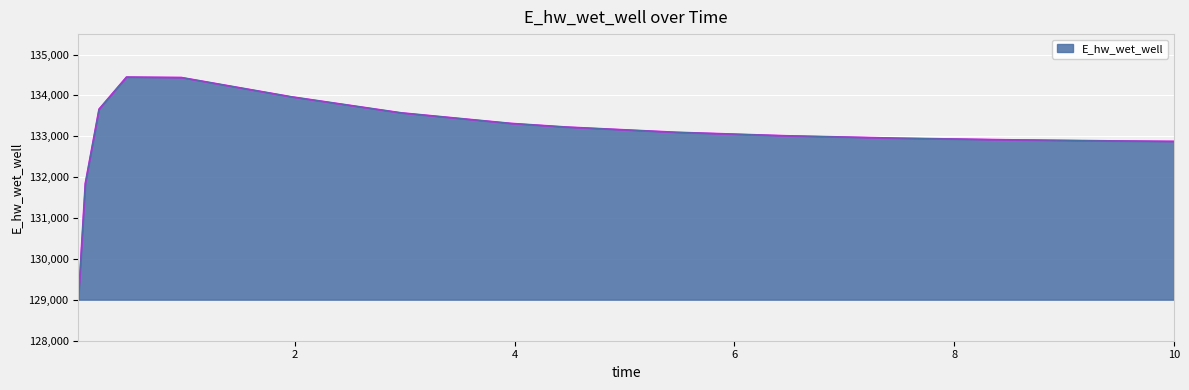

What is the sum of all values?

1995231.8